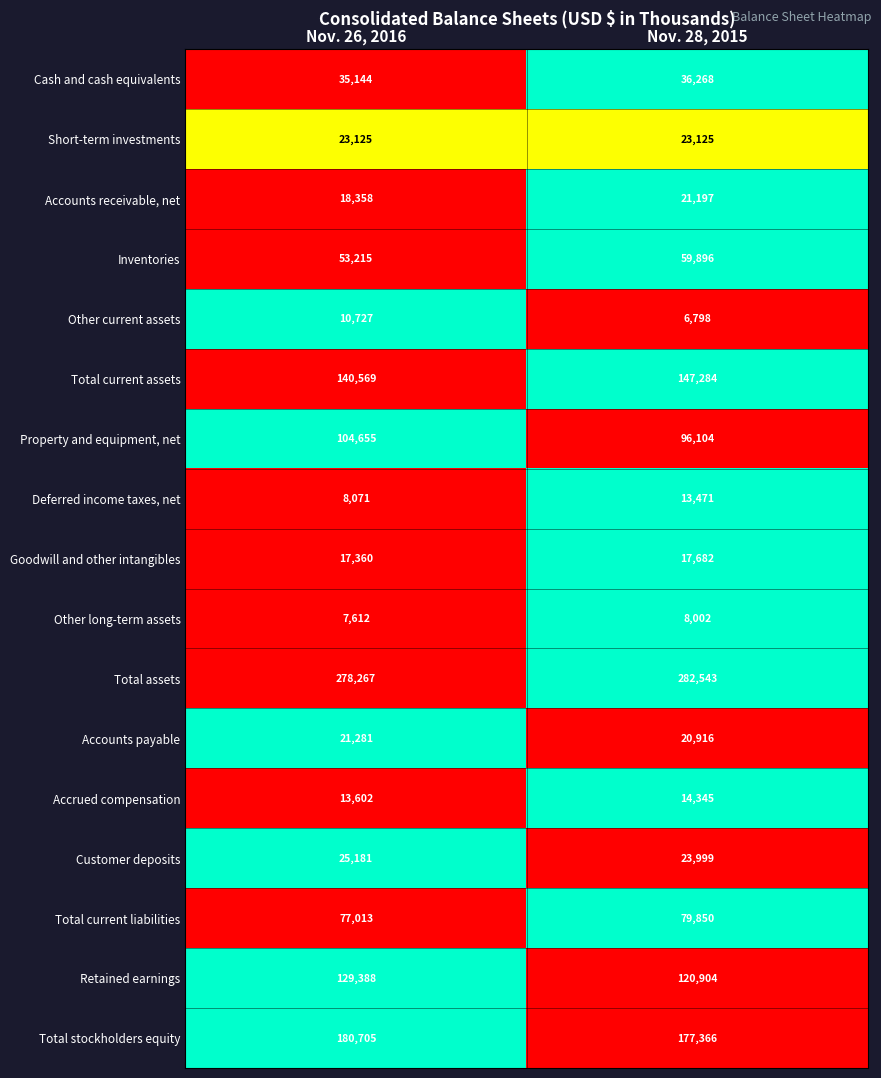

What value does the Property and equipment, net series have at Nov. 28, 2015, to the nearest 10?

96100